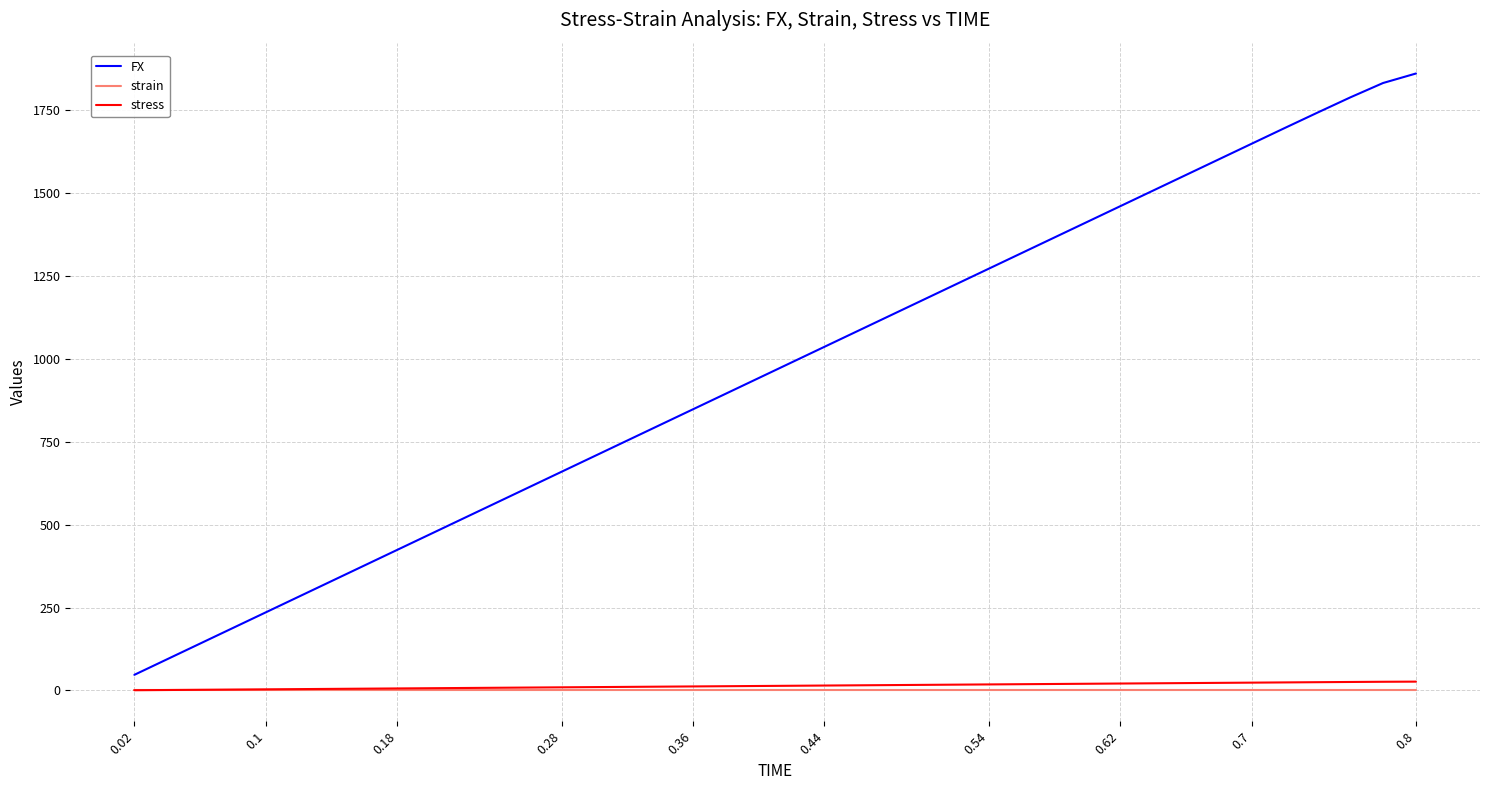

What is the maximum value shown in the chart?

1860.5